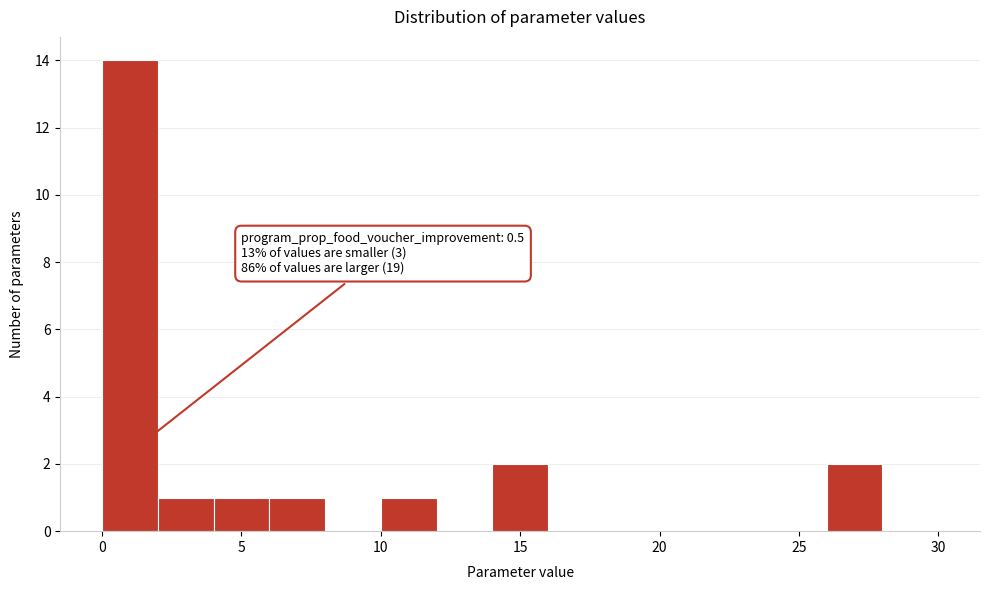

Which range on the x-axis has the tallest bar?

0 to 2